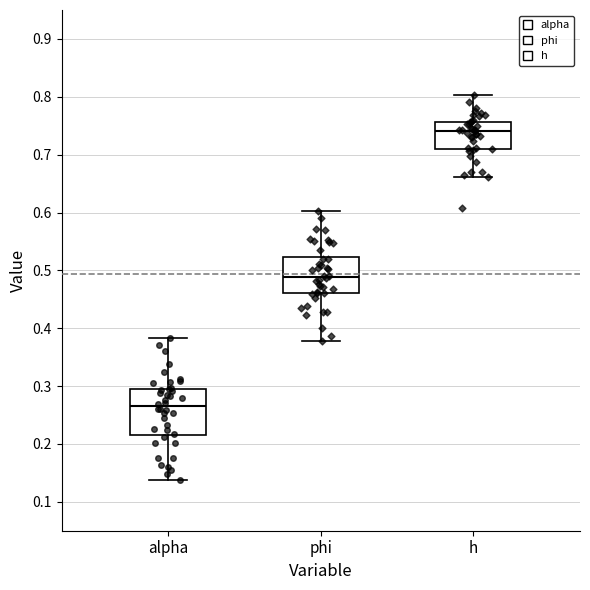

Which box's median line is the highest?

h